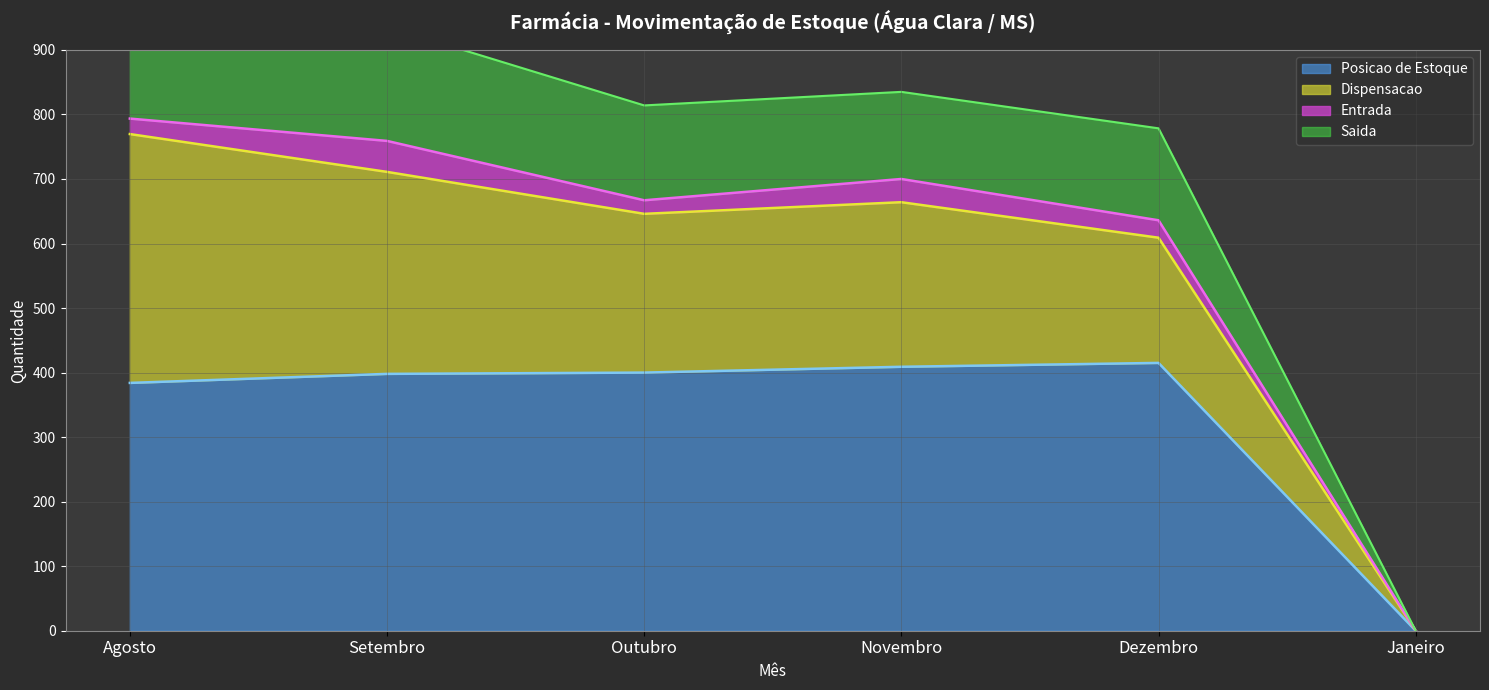

True or false: Posicao de Estoque has a value of 115 at Dezembro.

False